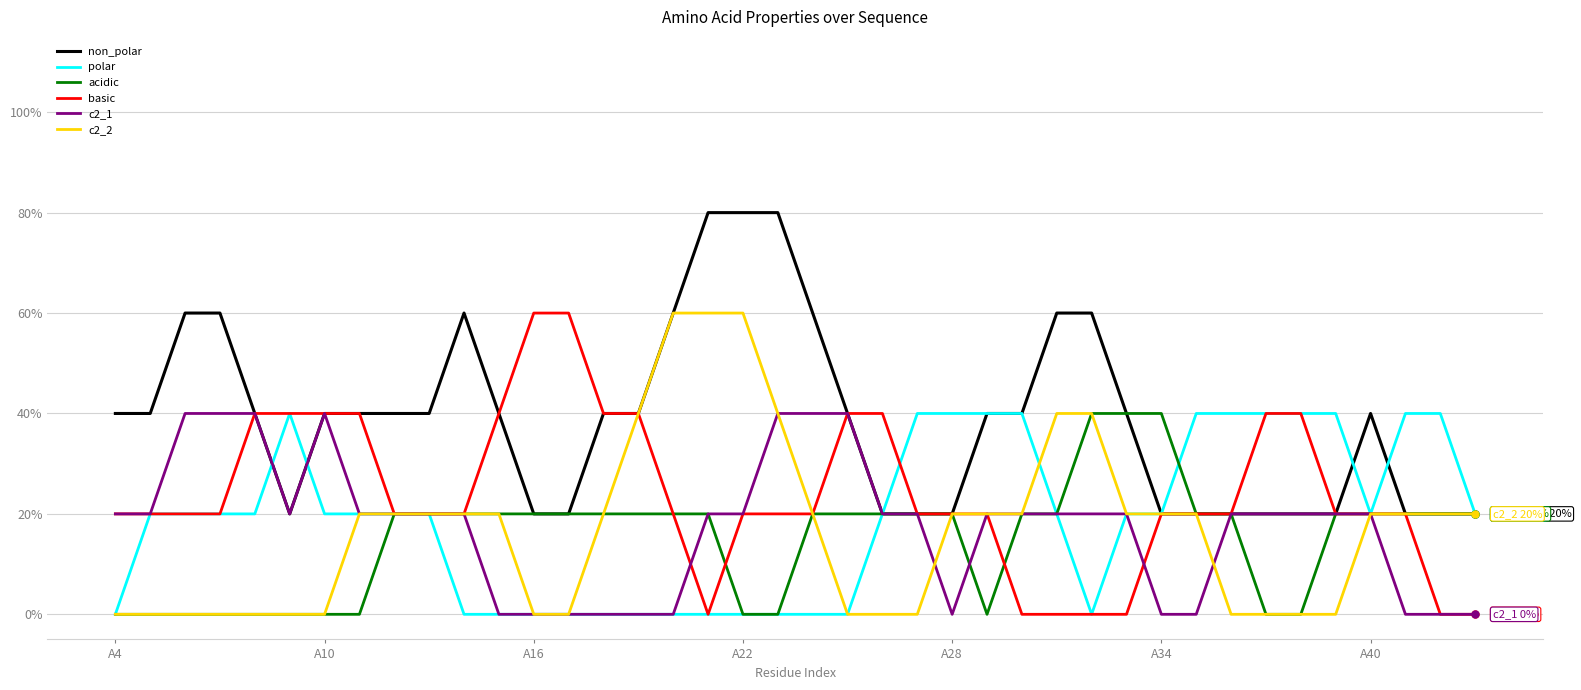

Does the chart have visible grid lines?

Yes